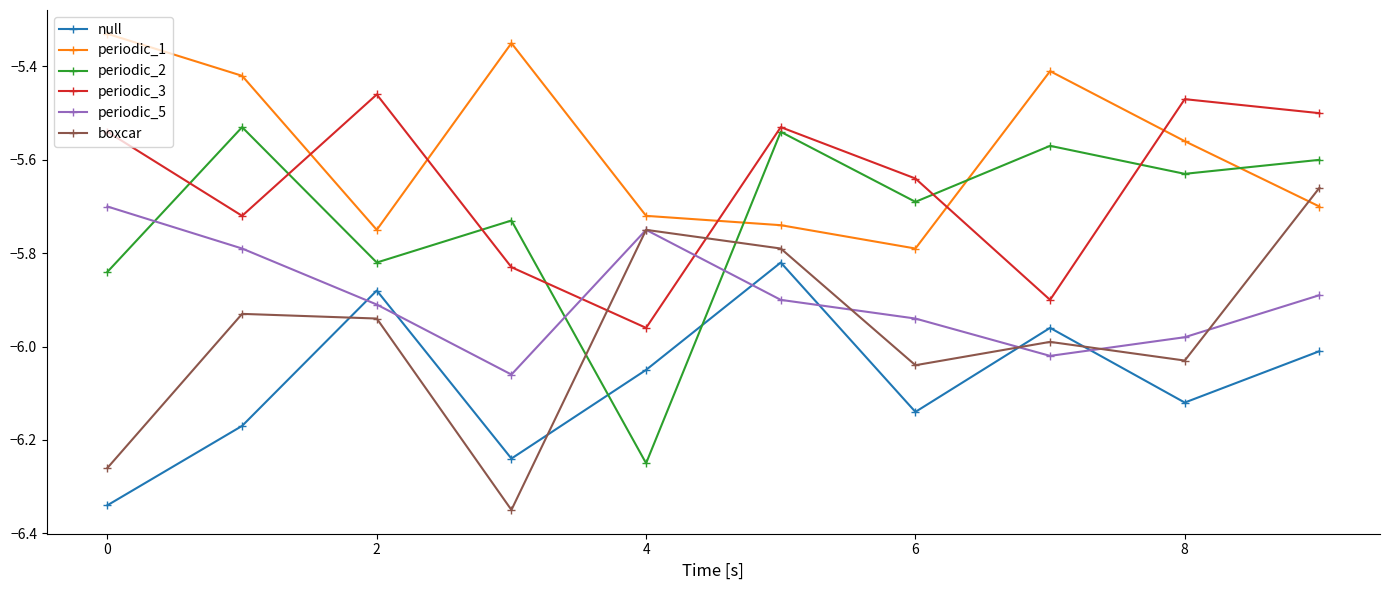

Which series has the largest total across all categories?

periodic_1